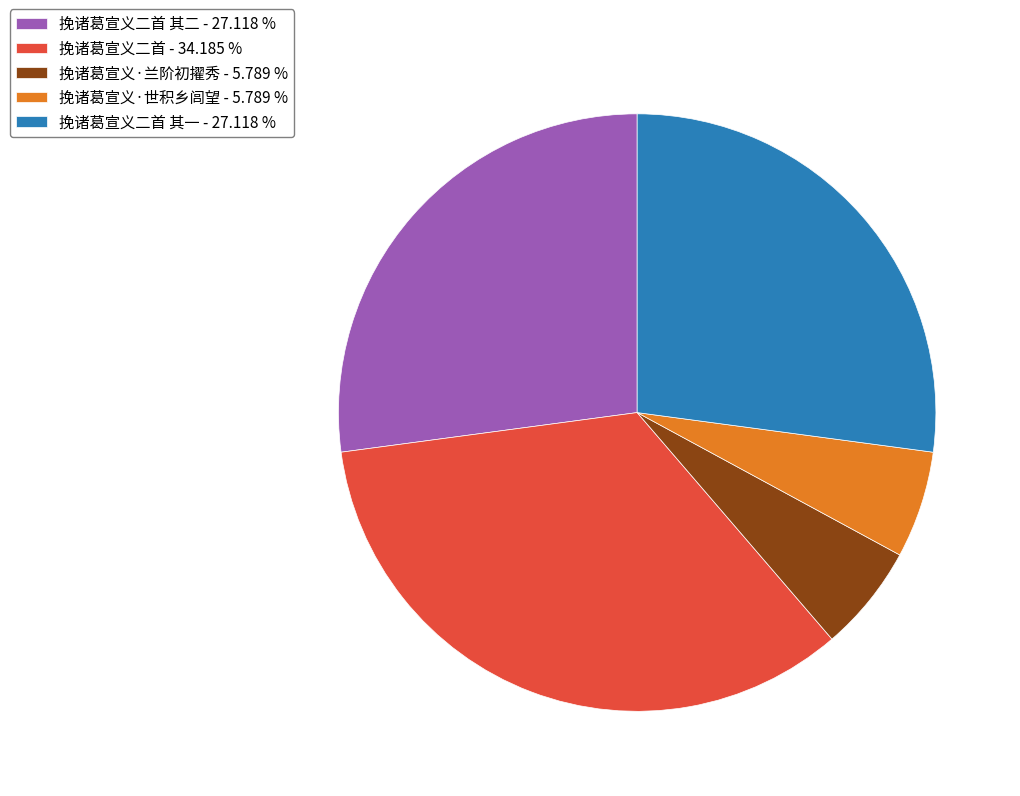

Which has a higher value, 挽诸葛宣义·兰阶初擢秀 - 5.789 % or 挽诸葛宣义二首 其一 - 27.118 %?

挽诸葛宣义二首 其一 - 27.118 %